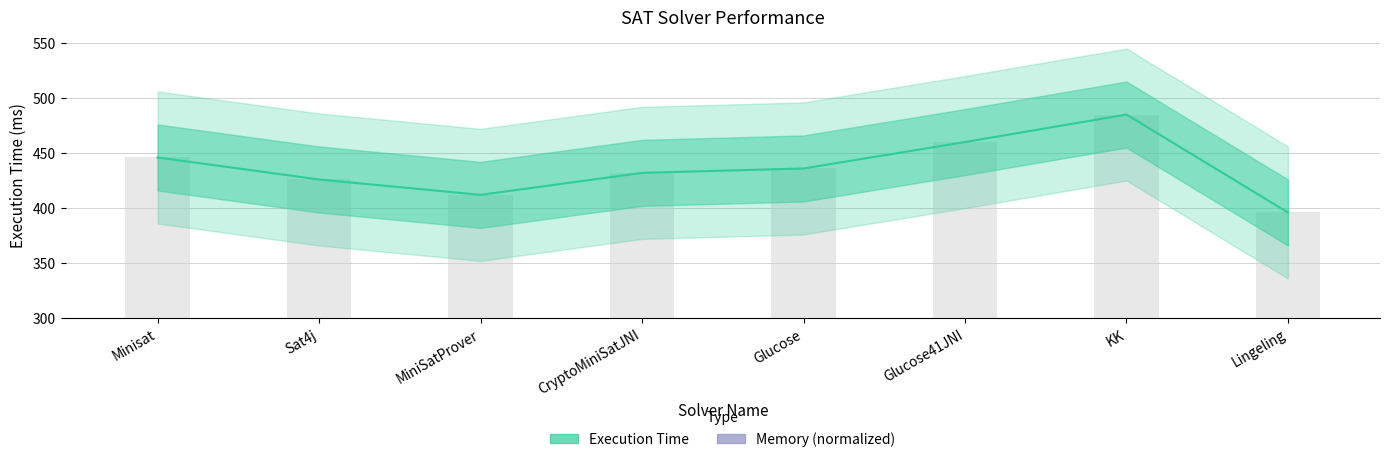

The value at Minisat is 755. True or false?

False